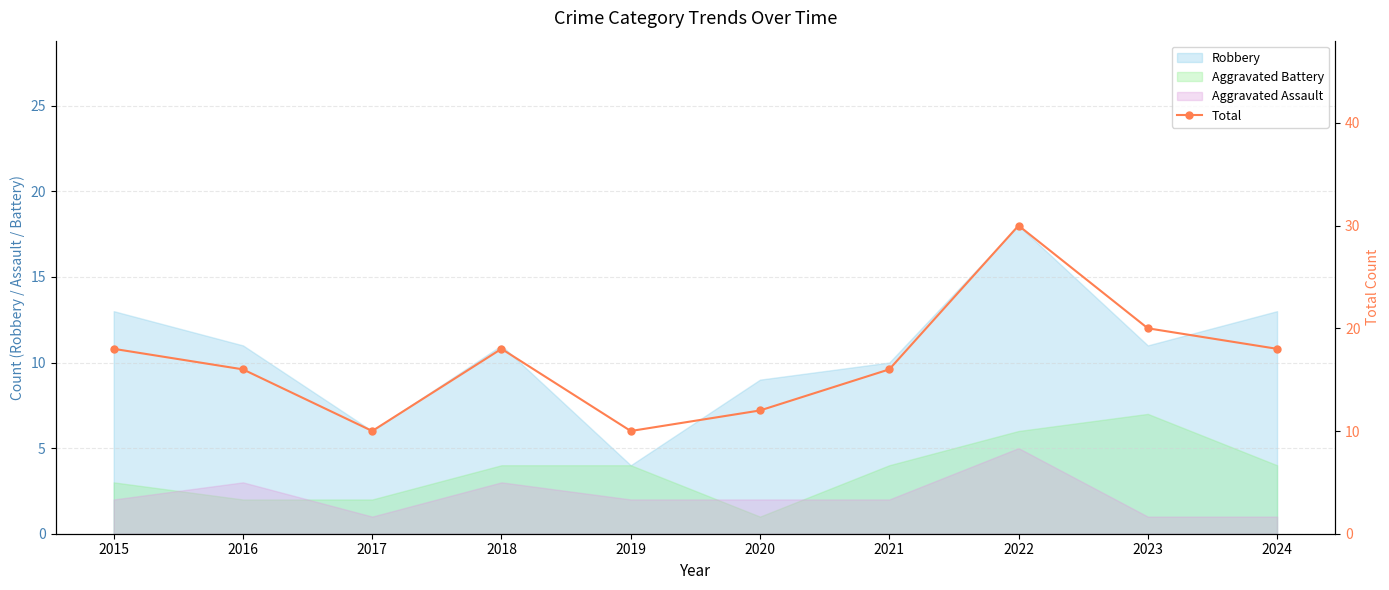

What is the difference between the second highest and minimum values?

10